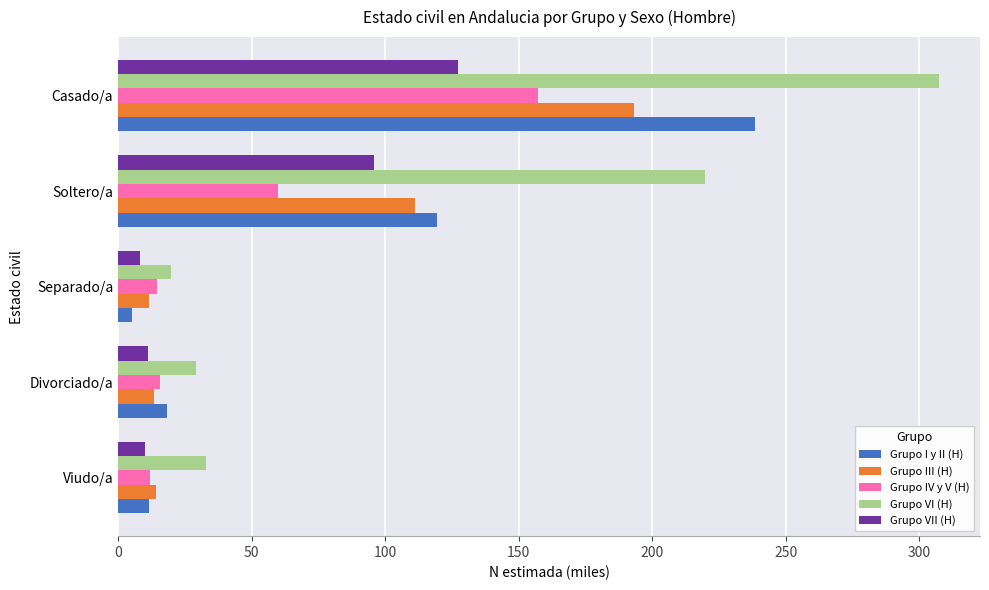

What is the highest value of the Grupo III (H) series?

193.2